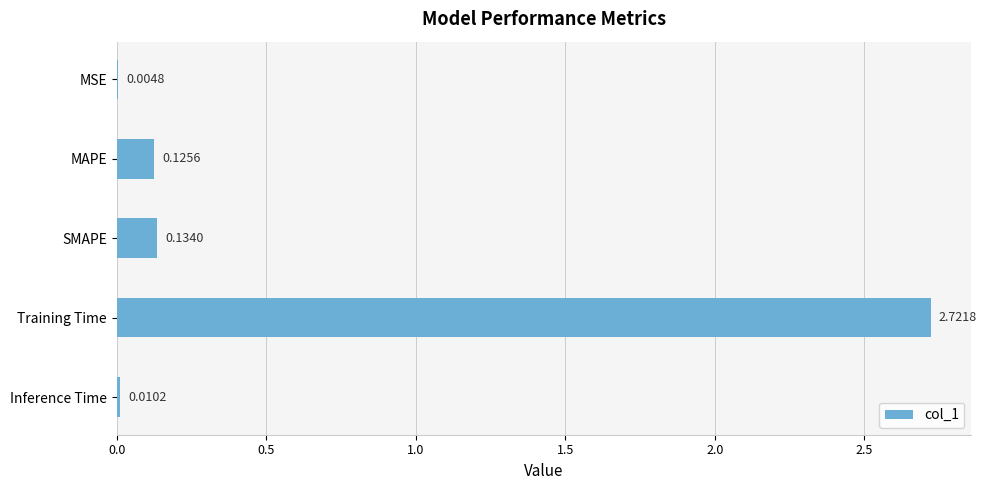

What is the sum of the values at SMAPE and Training Time?

2.9